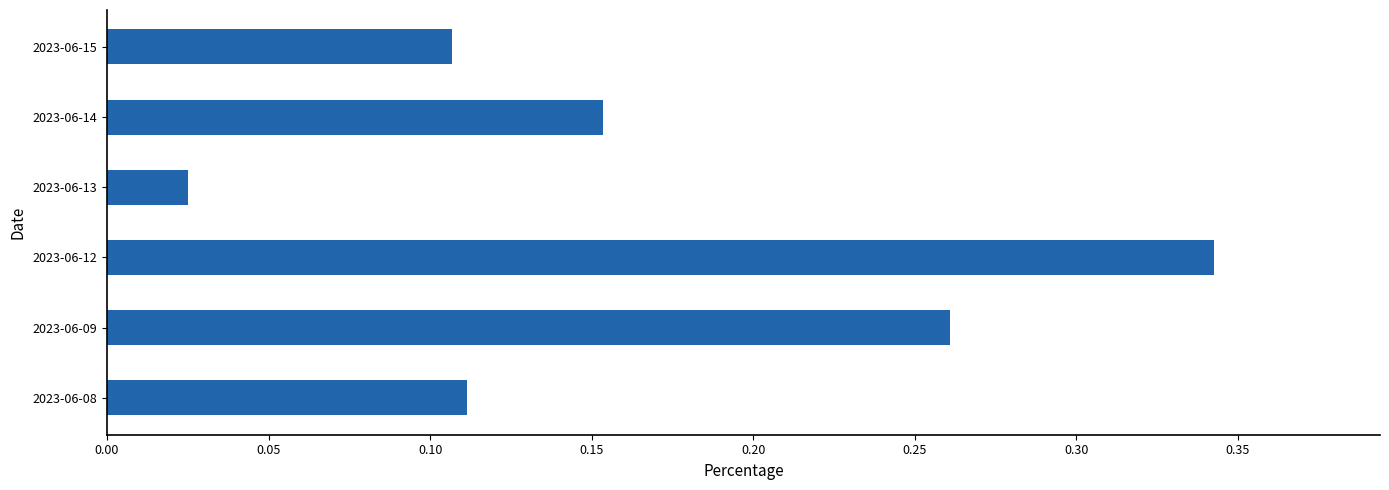

At which category does the chart reach its minimum across all series?

2023-06-13